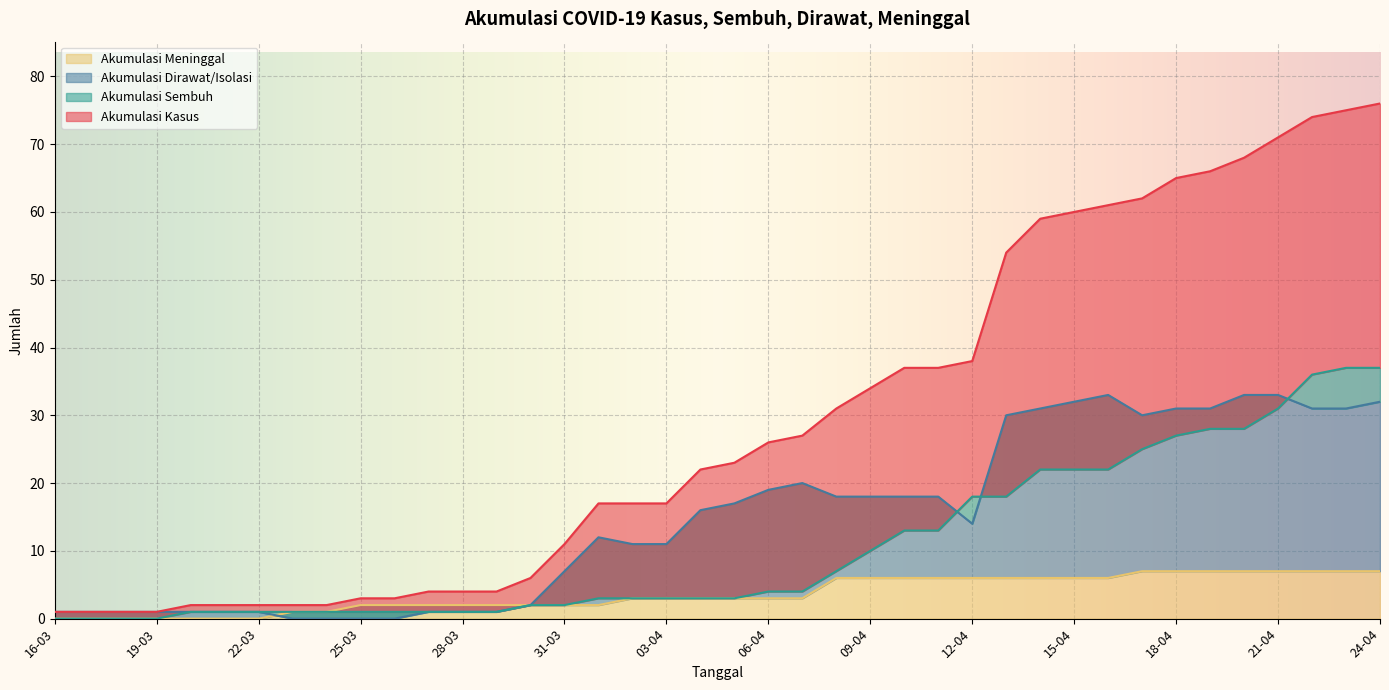

What is the highest value of the AKUMULASI_SEMBUH series?

37